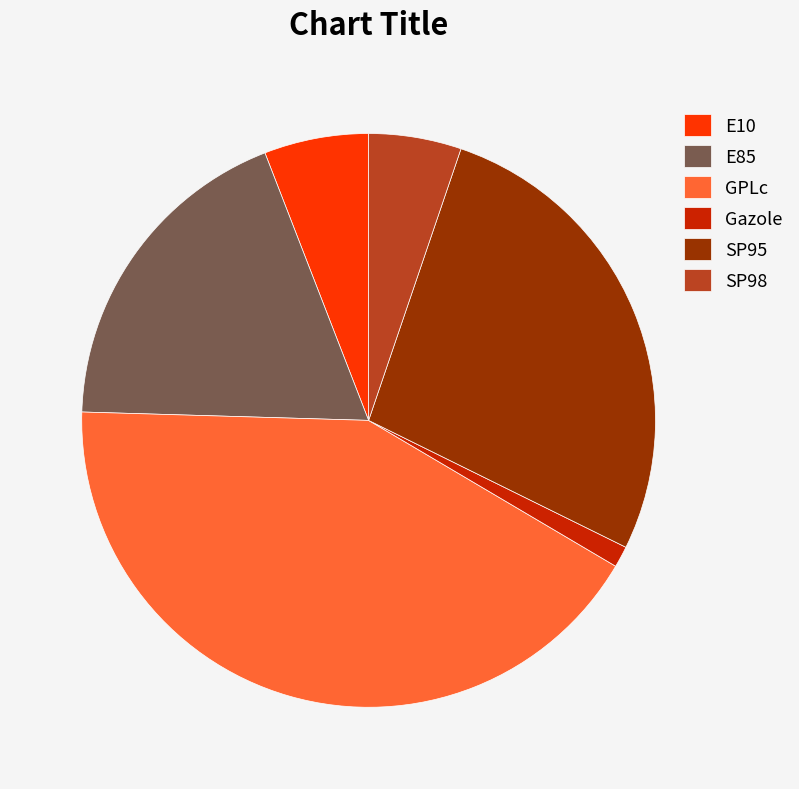

Rank the categories by value from highest to lowest.

GPLc, SP95, E85, E10, SP98, Gazole